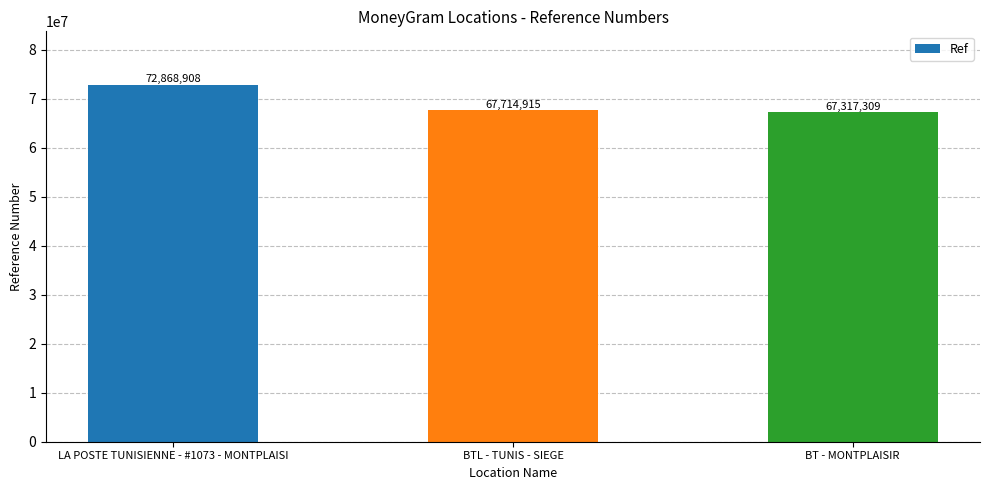

True or false: the data shows 67714915 at BTL - TUNIS - SIEGE.

True